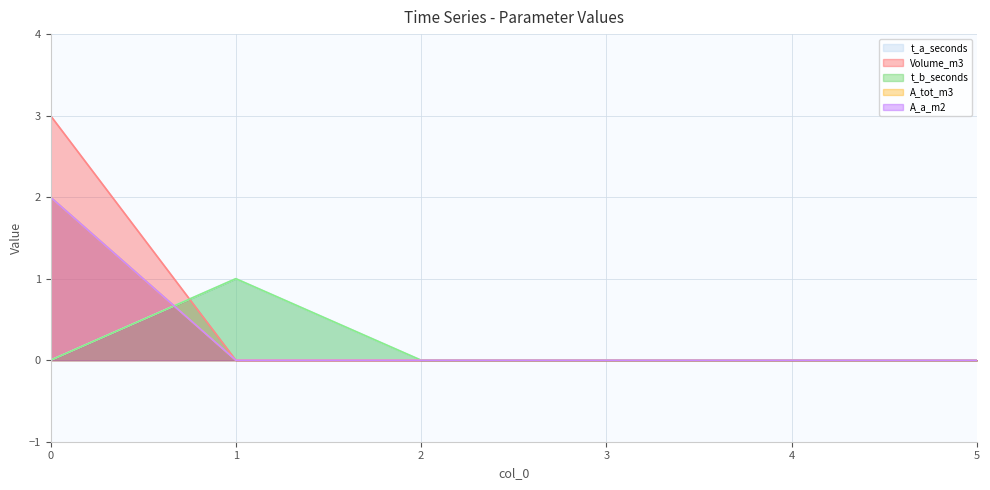

Reading right to left, transcribe all the data shown in this chart.

t_a_seconds: 0	0	0	0	1	0
Volume_m3: 0	0	0	0	0	3
t_b_seconds: 0	0	0	0	1	0
A_tot_m3: 0	0	0	0	0	2
A_a_m2: 0	0	0	0	0	2